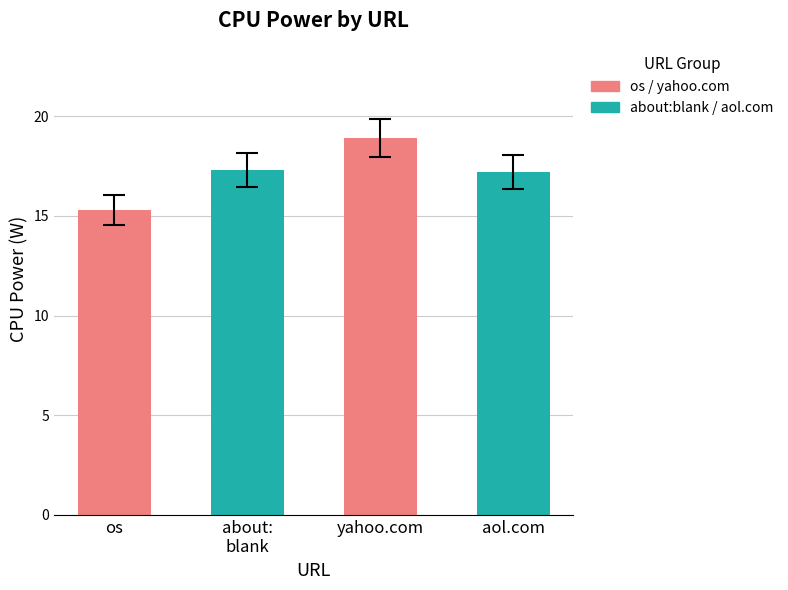

What is the ratio of the value at yahoo.com to the value at os?

1.2